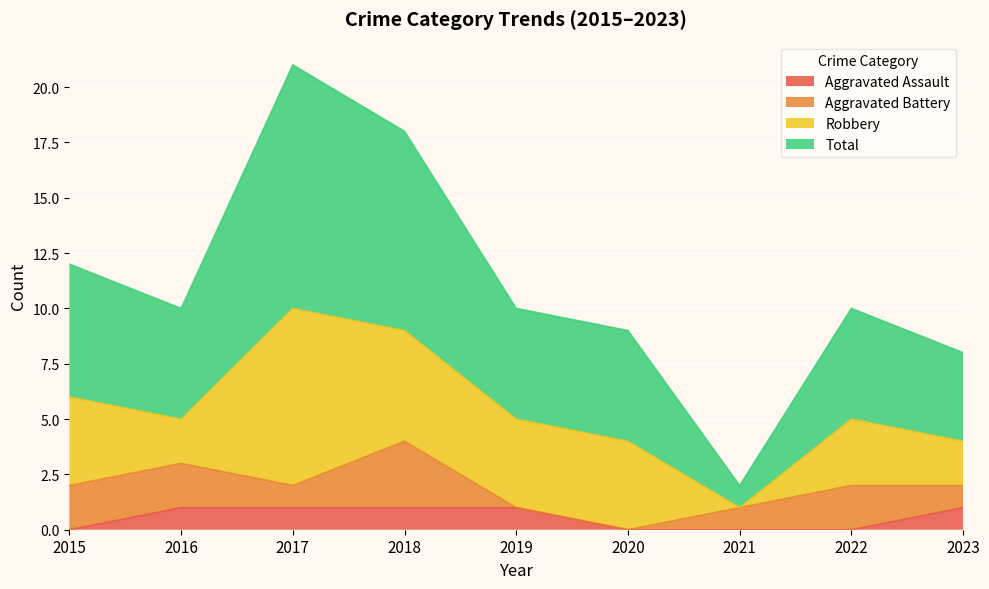

Between 2016 and 2017, which series saw the biggest shift?

Total